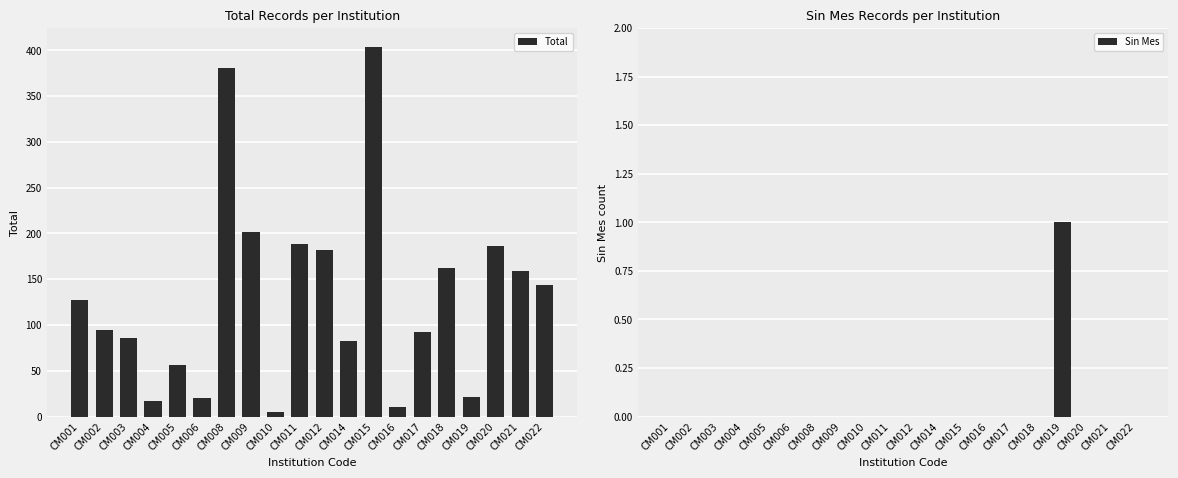

Reading left to right, extract all data points from this chart.

Total: CM001=127	CM002=94	CM003=86	CM004=17	CM005=56	CM006=20	CM008=381	CM009=202	CM010=5	CM011=188	CM012=182	CM014=83	CM015=404	CM016=10	CM017=92	CM018=162	CM019=21	CM020=186	CM021=159	CM022=144
Sin Mes: CM001=0	CM002=0	CM003=0	CM004=0	CM005=0	CM006=0	CM008=0	CM009=0	CM010=0	CM011=0	CM012=0	CM014=0	CM015=0	CM016=0	CM017=0	CM018=0	CM019=1	CM020=0	CM021=0	CM022=0